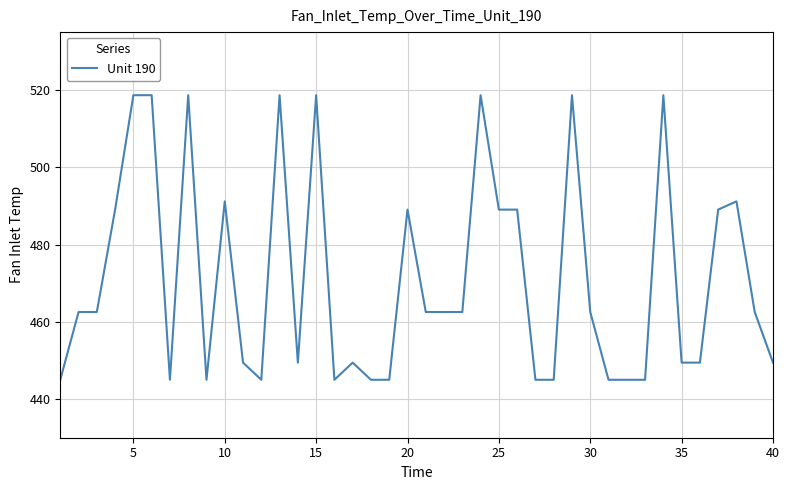

What is the difference between the maximum and minimum values?

73.7